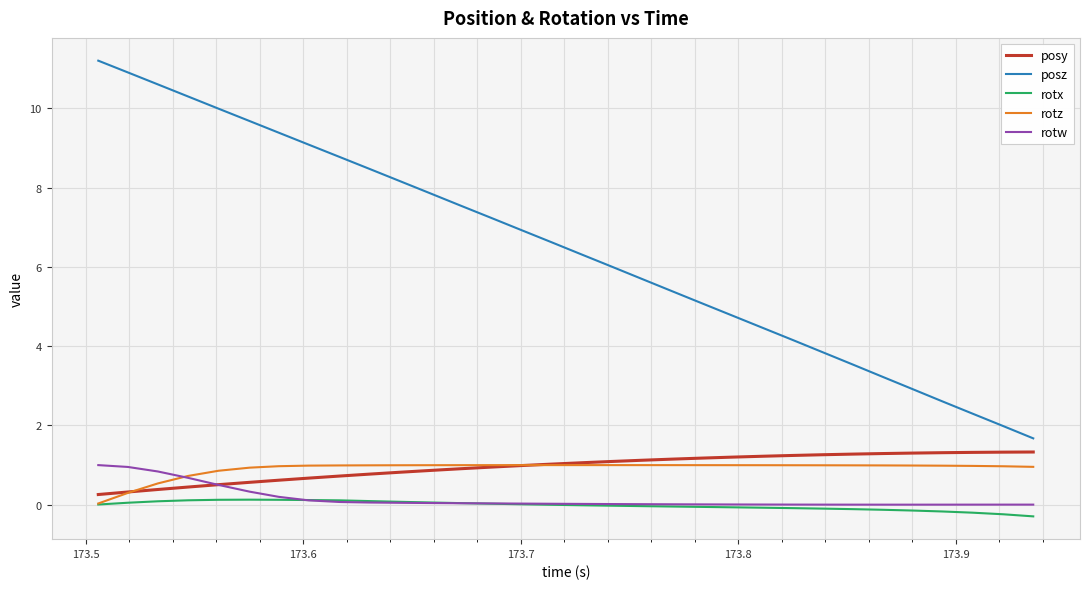

Does the chart have visible grid lines?

Yes